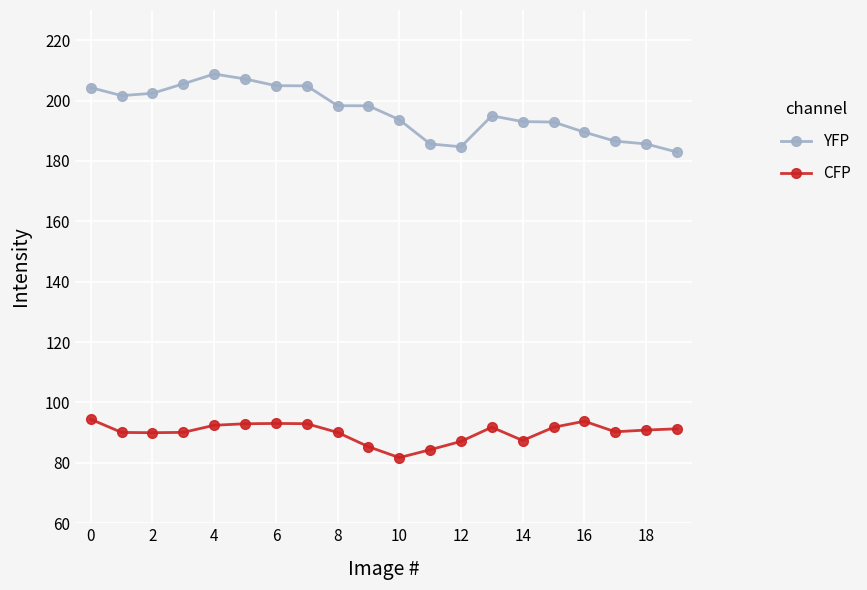

Which series has the widest spread of values?

YFP